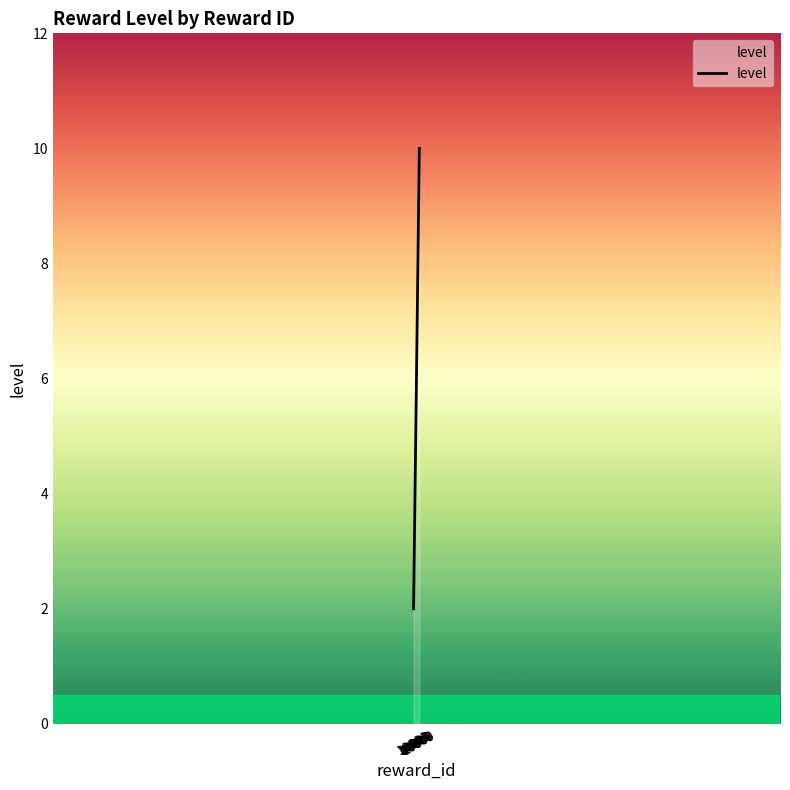

What is the difference between the maximum and minimum values?

8